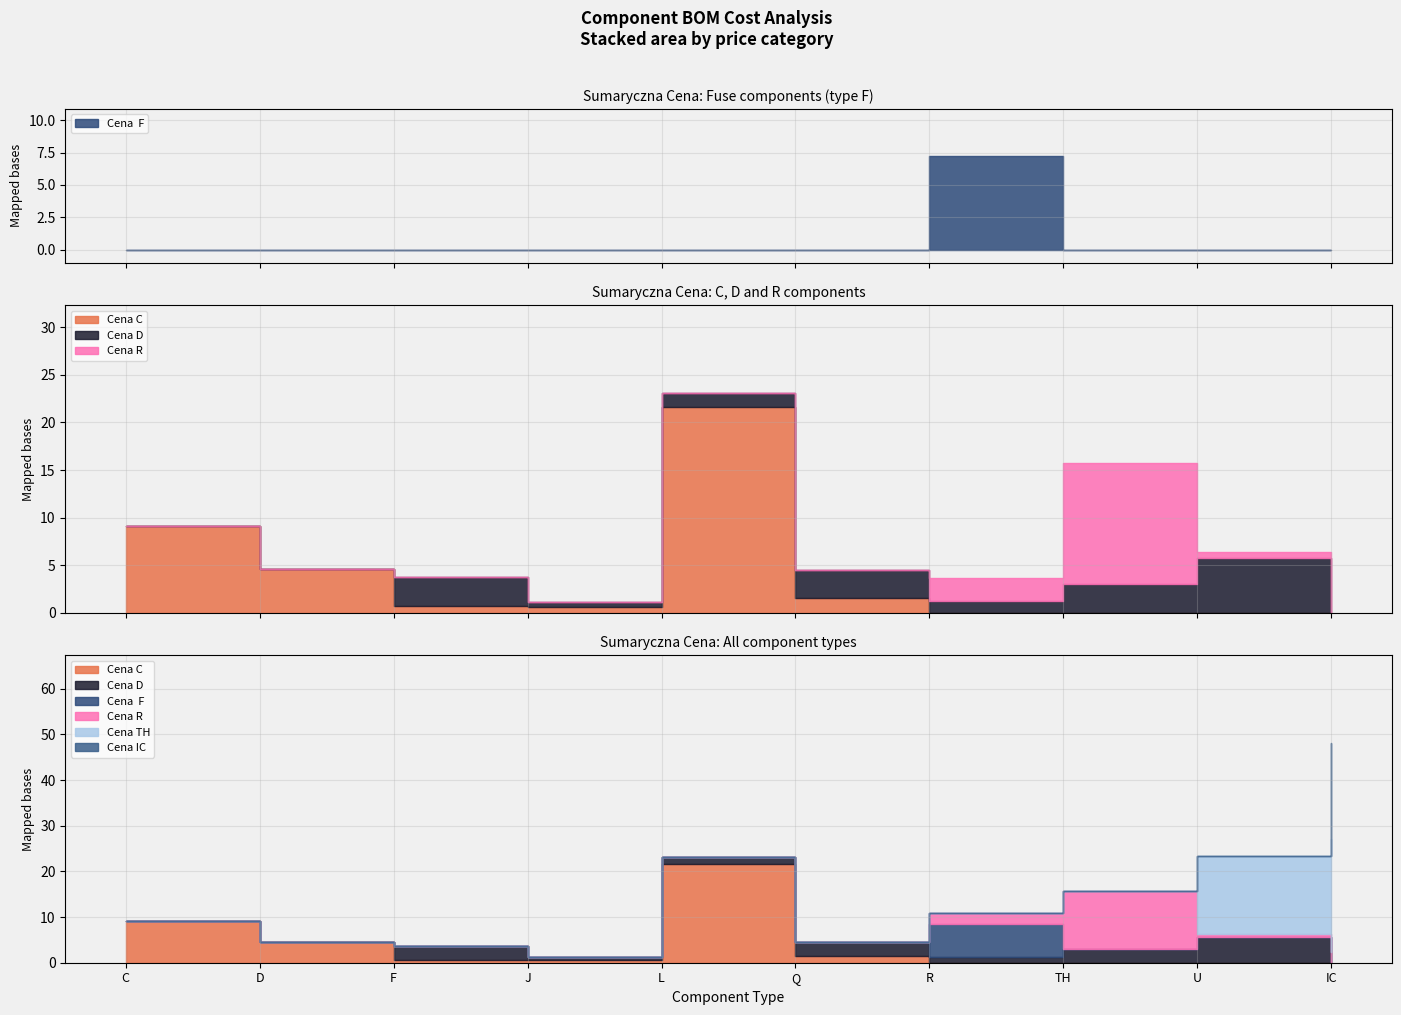

Which series has the largest total across all categories?

Cena TH